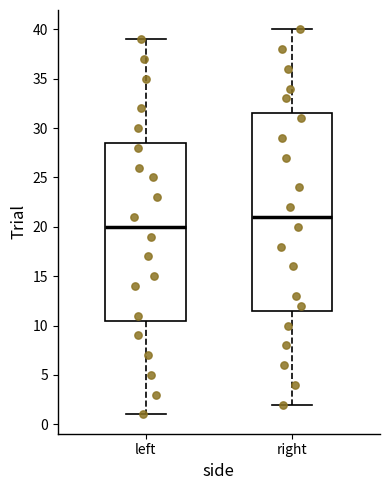

Which box's median line is the lowest?

left